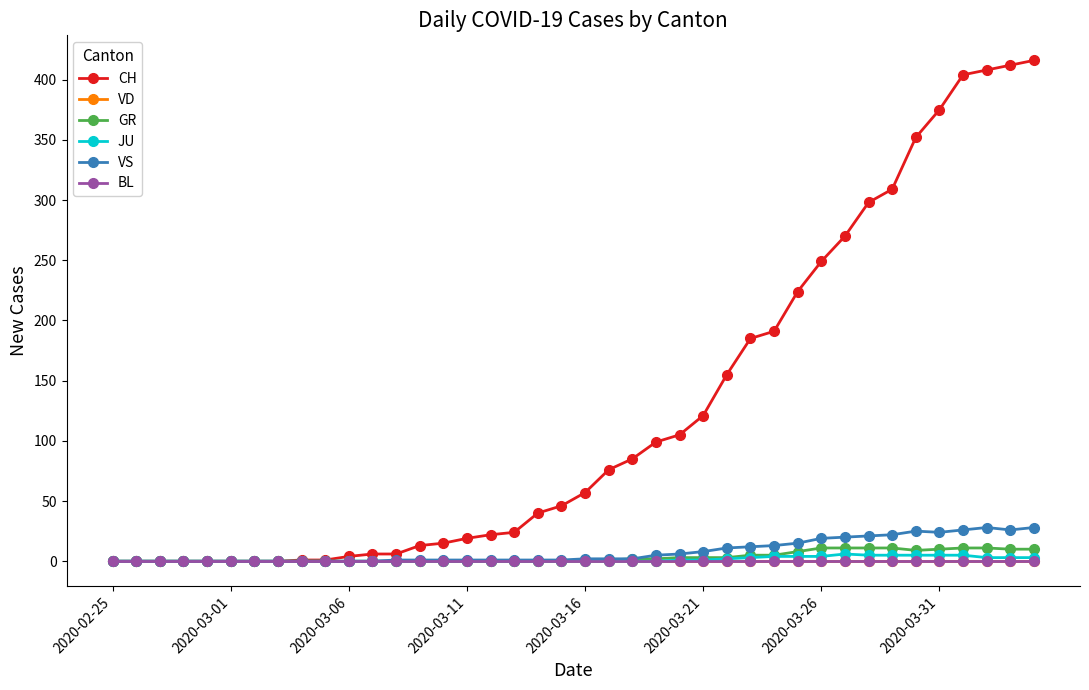

Is this an area chart (filled region under the line)?

No